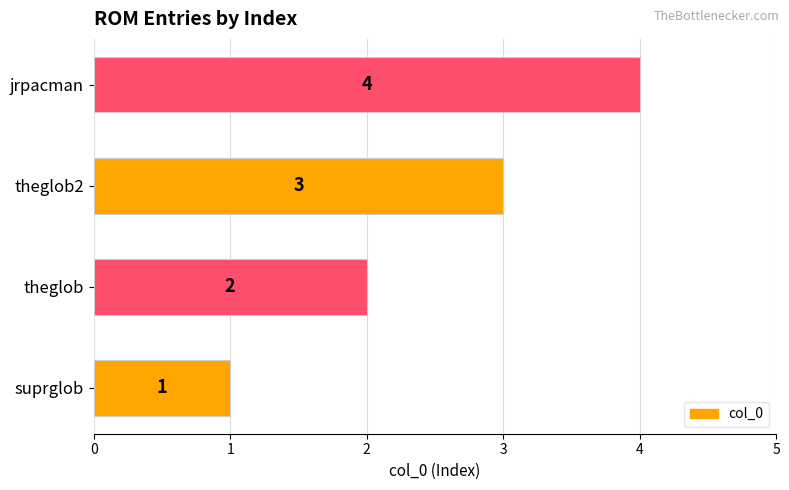

What is the difference between the maximum and minimum values?

3